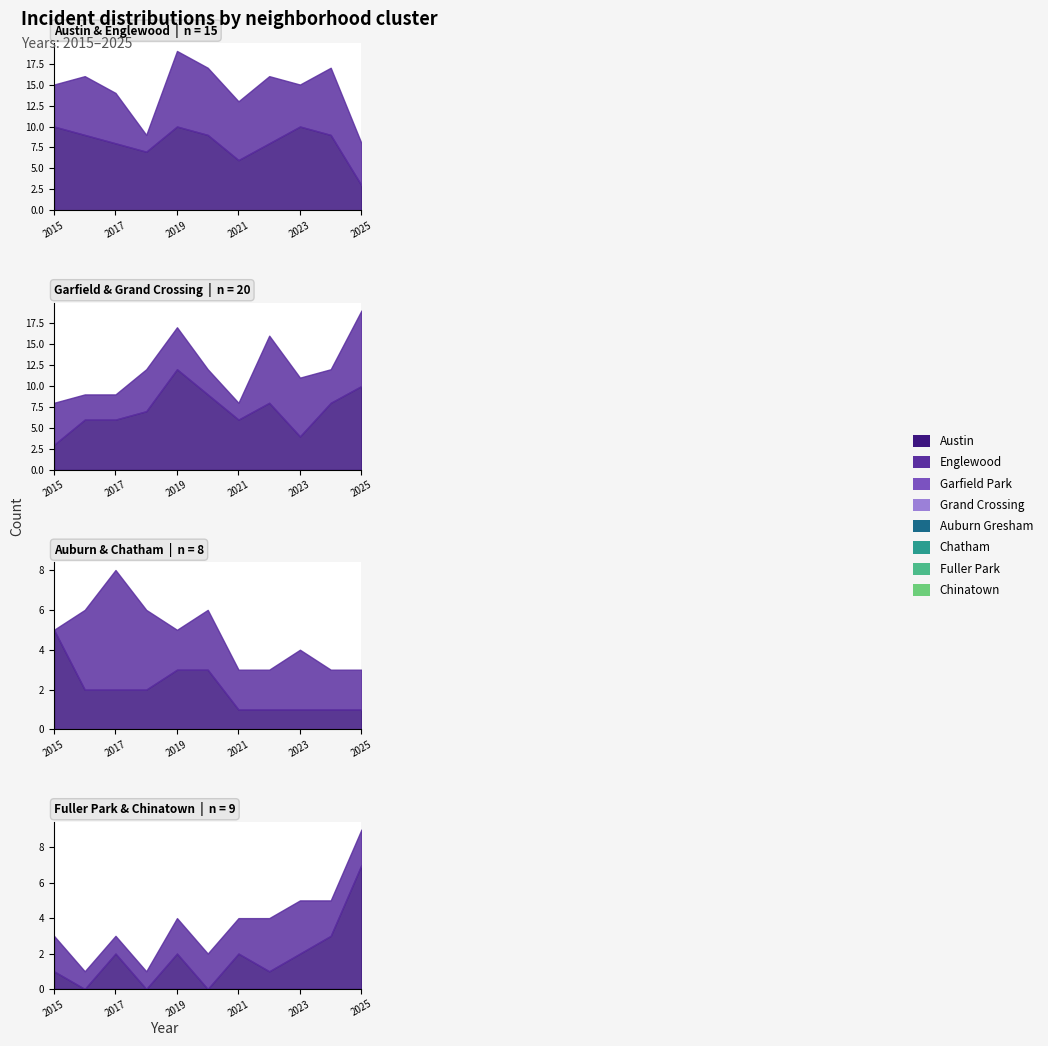

How many data points in Garfield Park are less than 7?

5